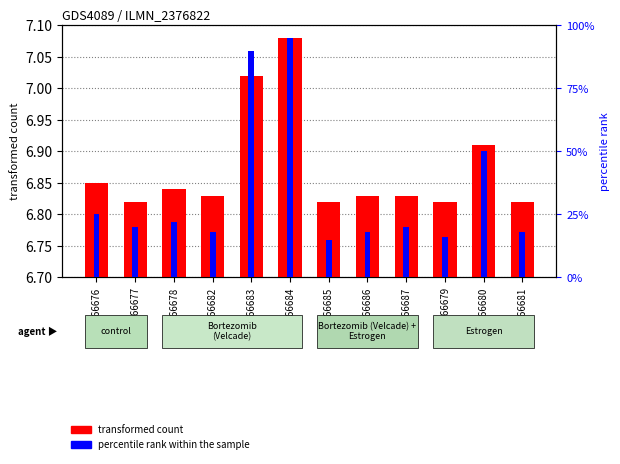

Reading right to left, transcribe all the data shown in this chart.

transformed count: 6.8	6.9	6.8	6.8	6.8	6.8	7.1	7.0	6.8	6.8	6.8	6.8
percentile rank within the sample: 18.0	50.0	16.0	20.0	18.0	15.0	95.0	90.0	18.0	22.0	20.0	25.0